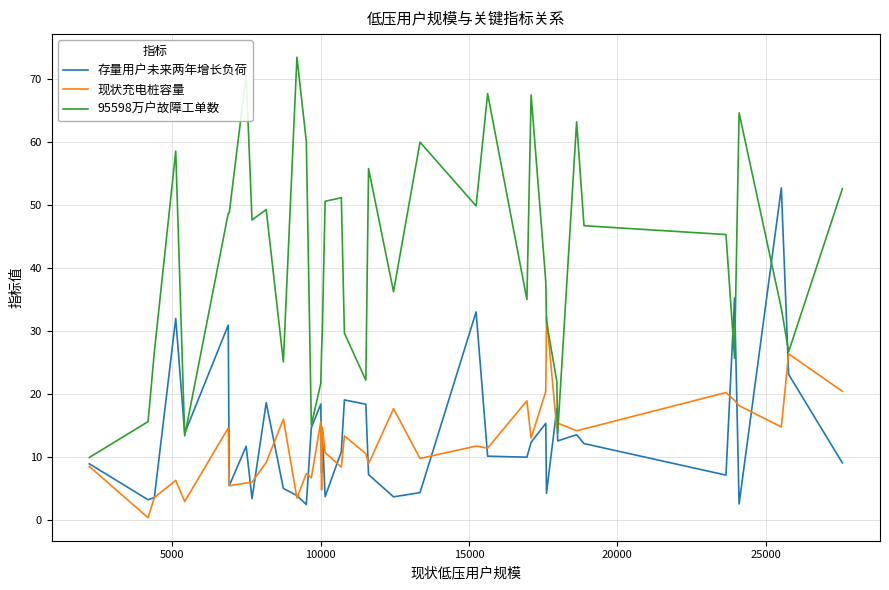

Rank the series by their maximum value, from lowest to highest.

现状充电桩容量, 存量用户未来两年增长负荷, 95598万户故障工单数